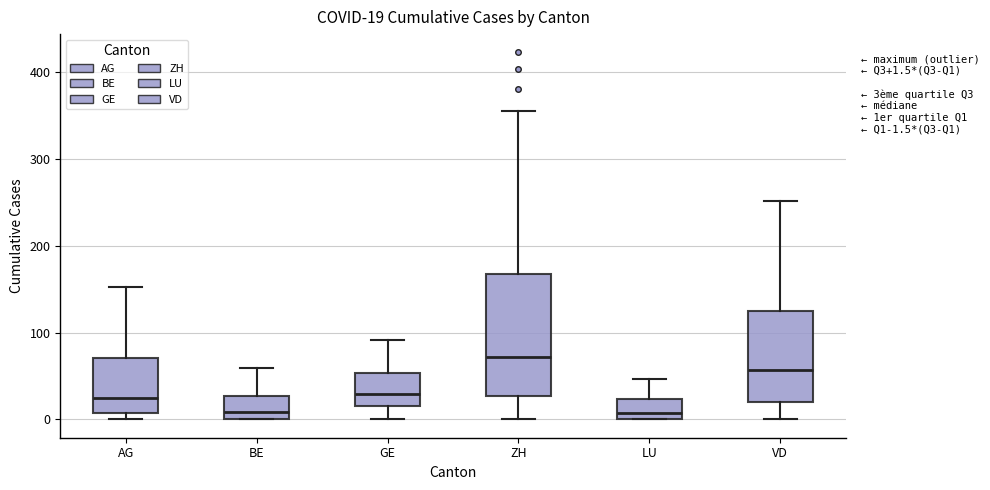

Which box is the tallest, from its lower edge to its upper edge?

ZH